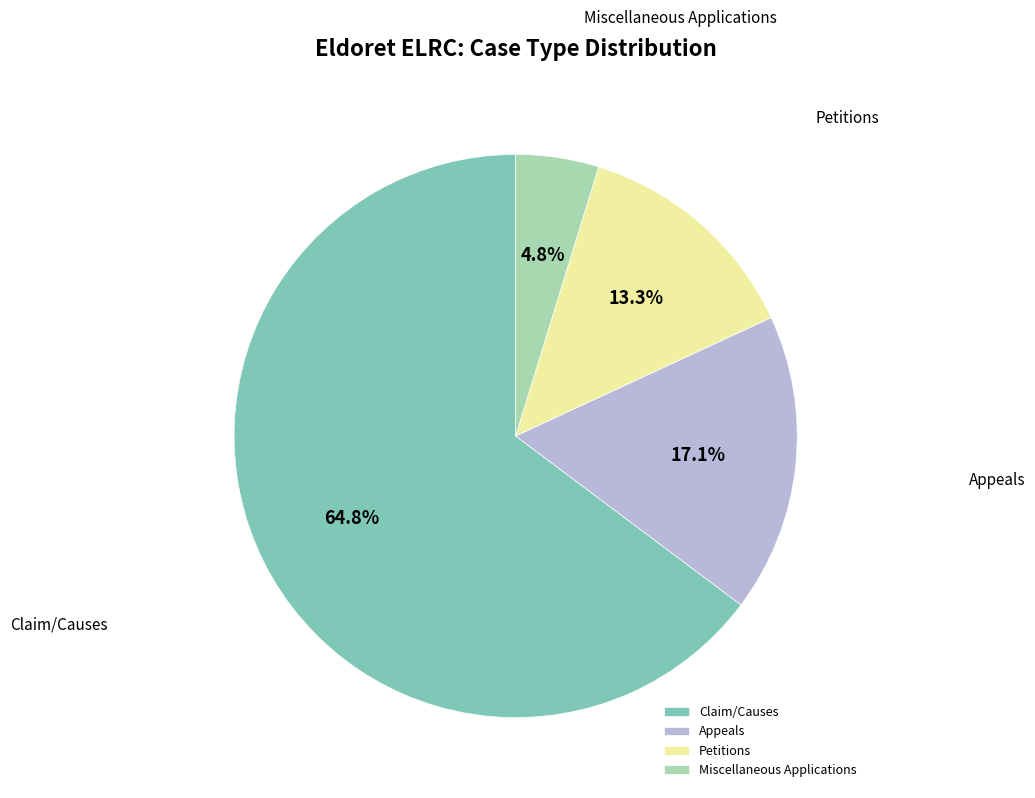

To the nearest percent, what portion does Appeals represent?

17%